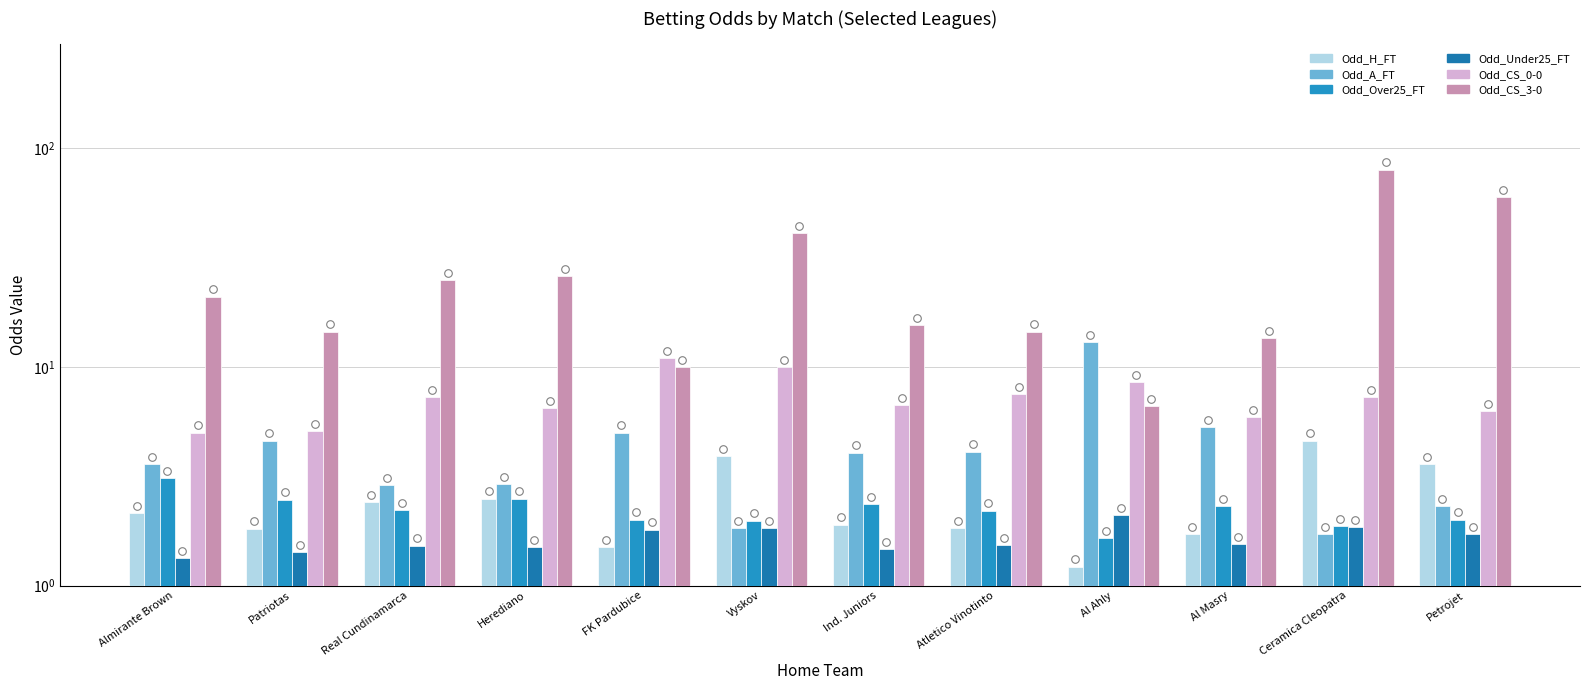

Is the value of Odd_Over25_FT at Atletico Vinotinto greater than the value of Odd_H_FT at Atletico Vinotinto?

Yes